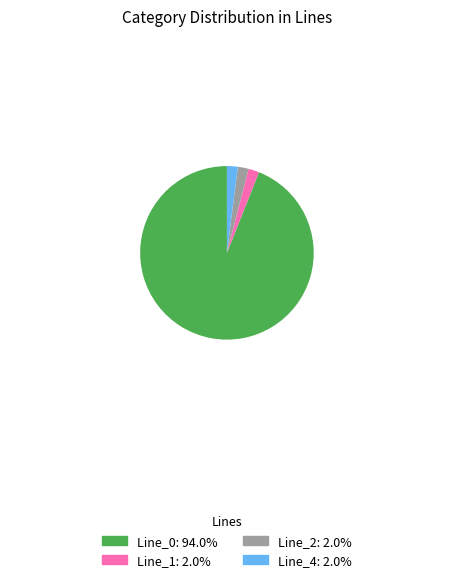

Which category has the biggest portion of the pie?

Line_0